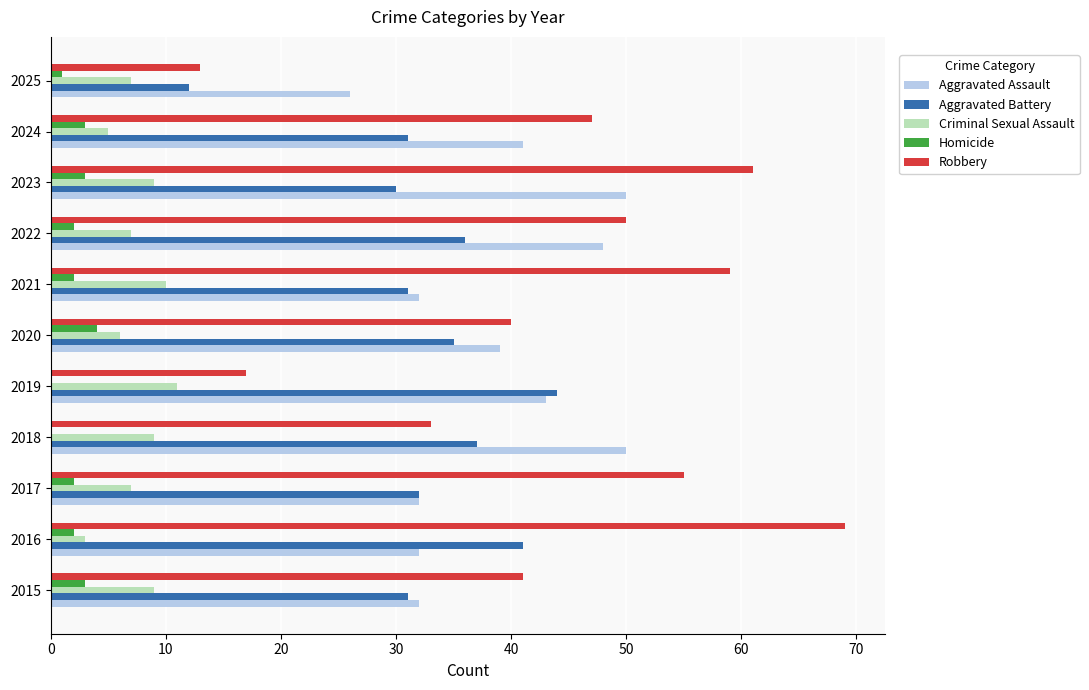

True or false: Aggravated Assault has a value of 20 at 2016.

False